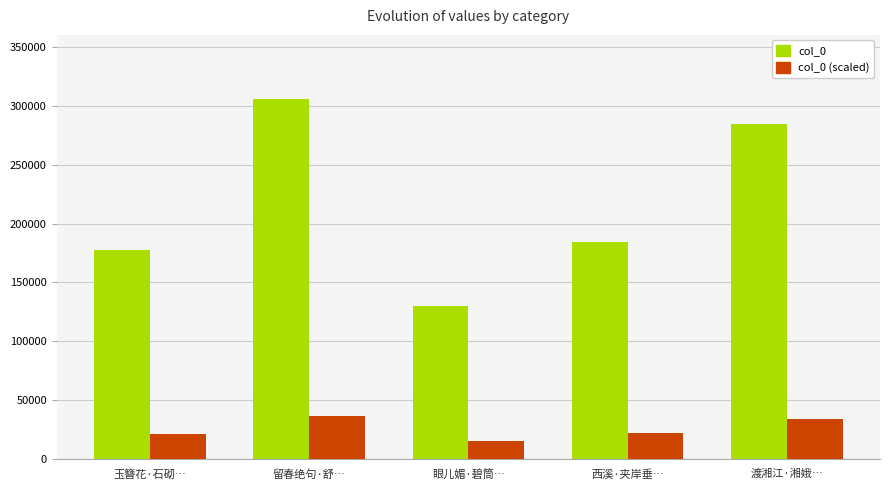

Which series has the widest spread of values?

col_0